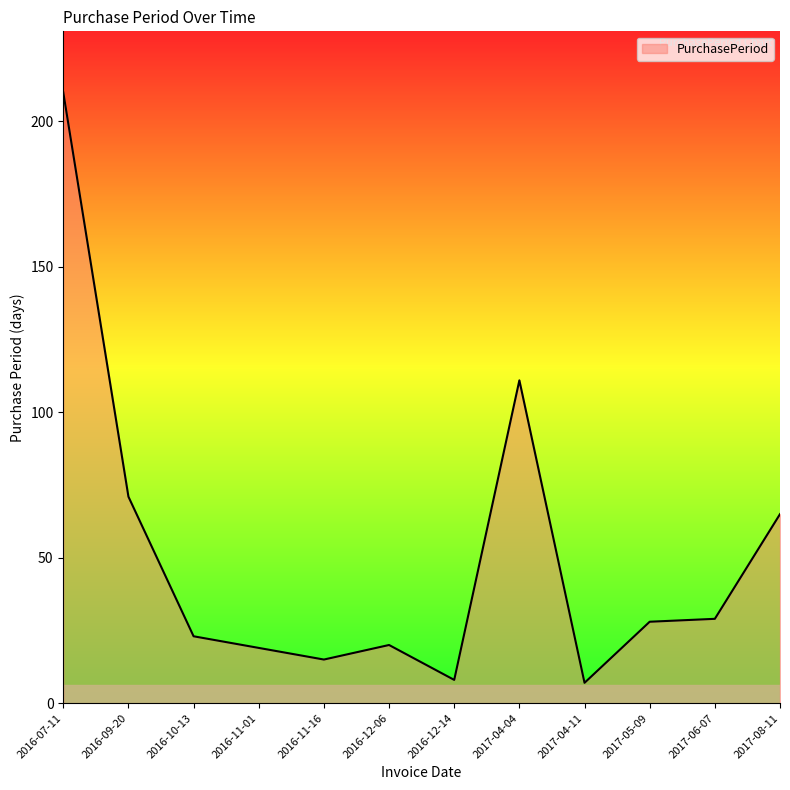

Is it true that the value at 2016-10-13 is 23?

True